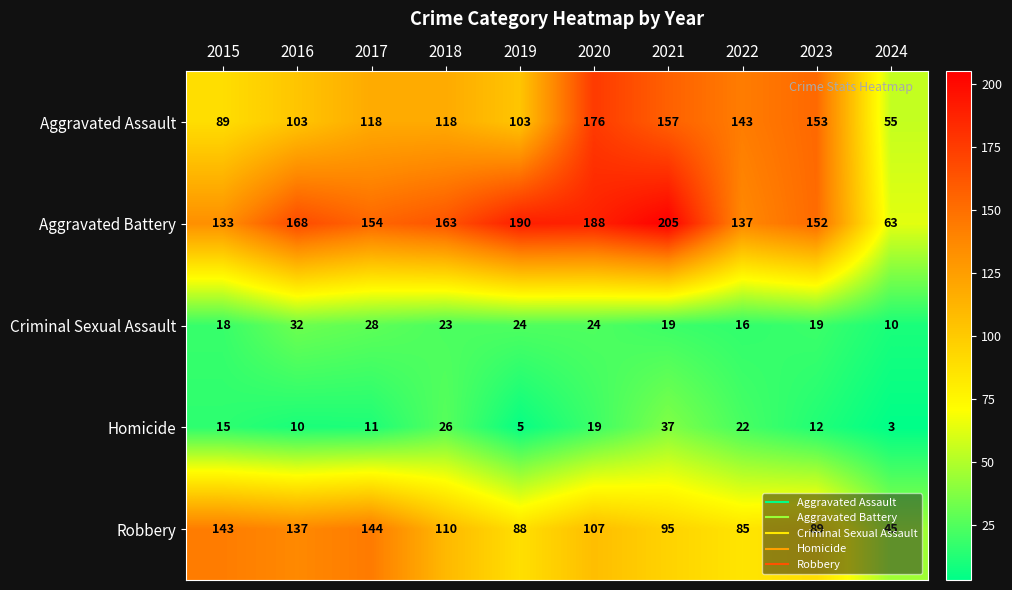

Where does the Aggravated Battery series first go above 163?

2016